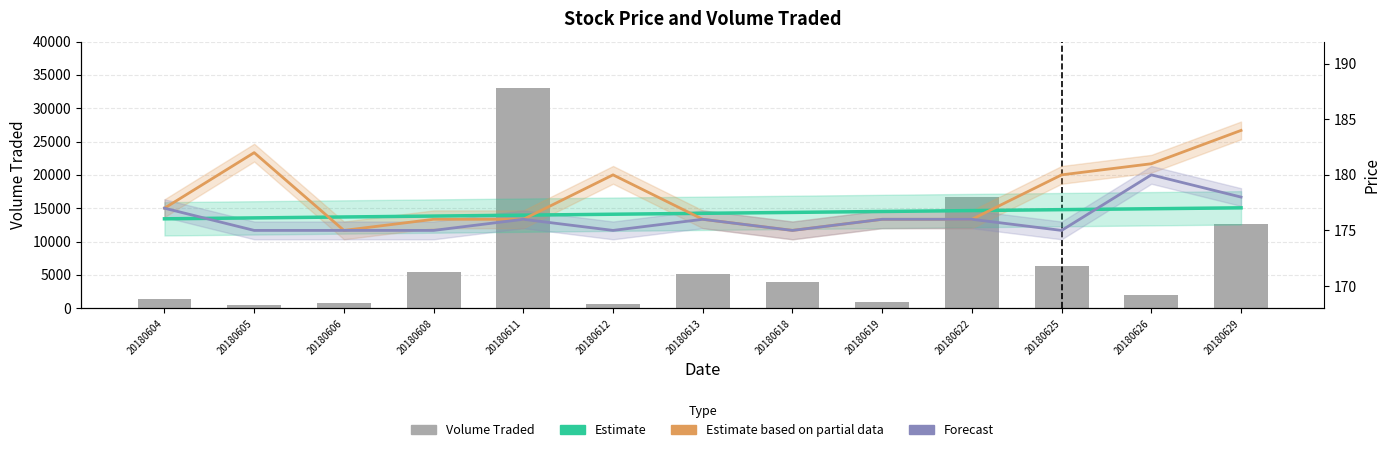

Between 20180619 and 20180605, which is larger?

20180619